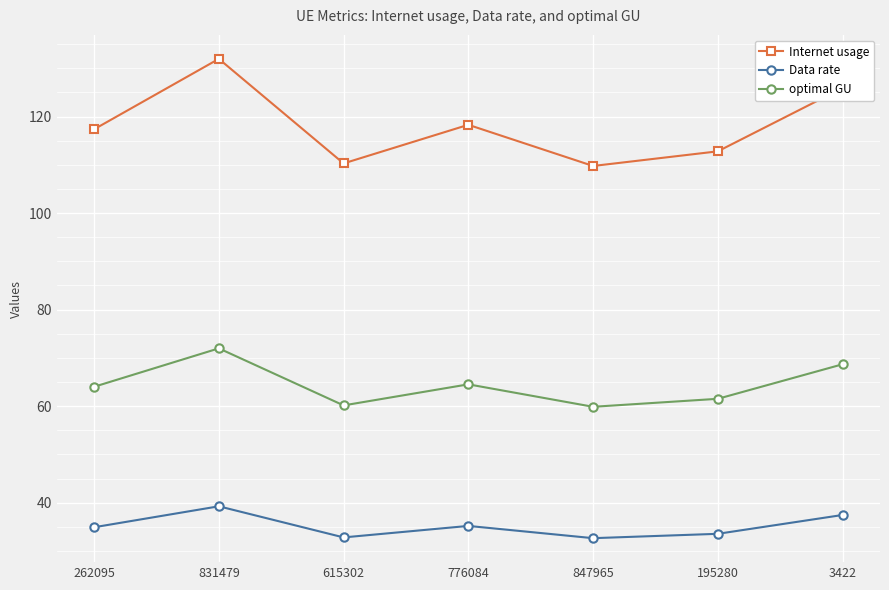

Which series has the largest total across all categories?

Internet usage